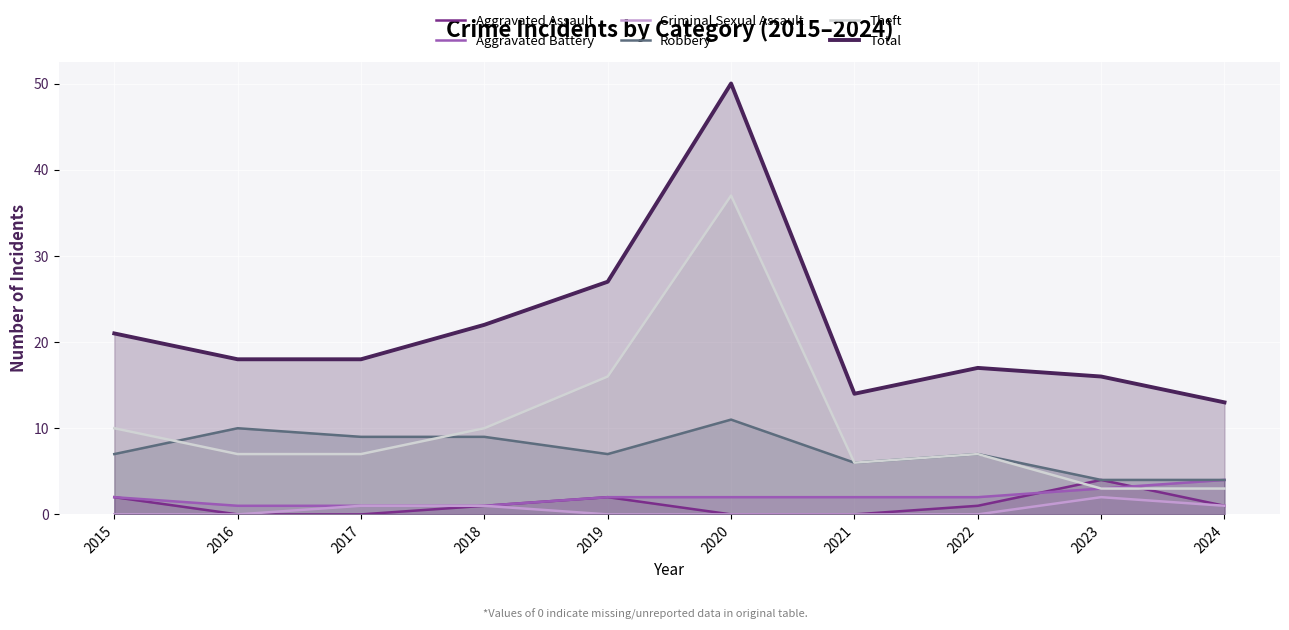

True or false: Aggravated Assault and Criminal Sexual Assault cross at least once.

False